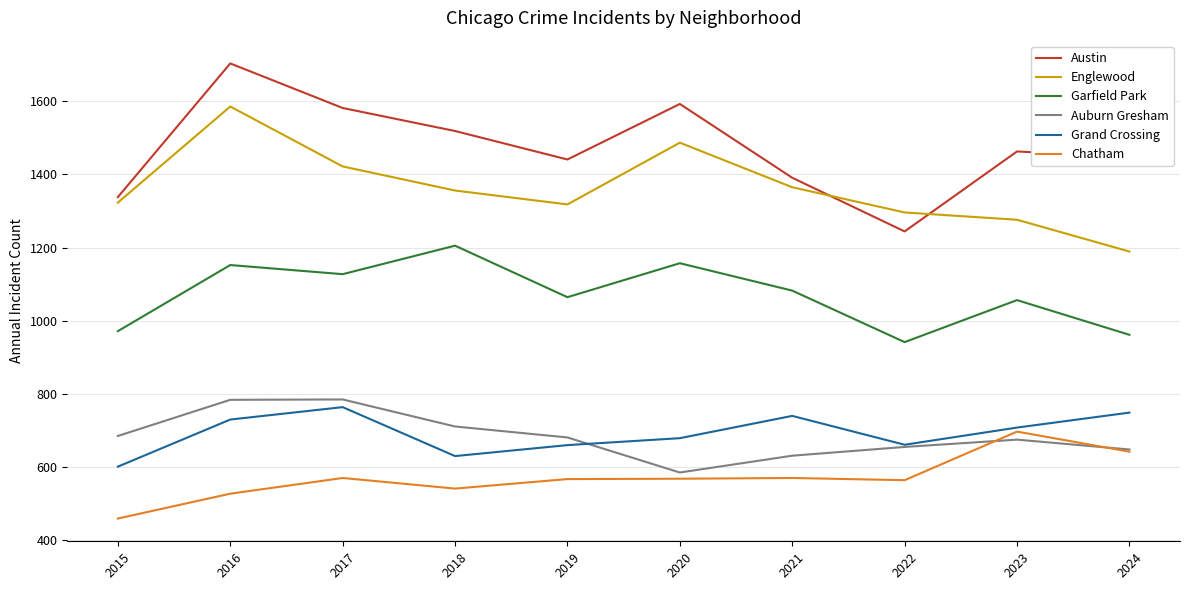

Which label corresponds to the smallest value in the chart?

2015